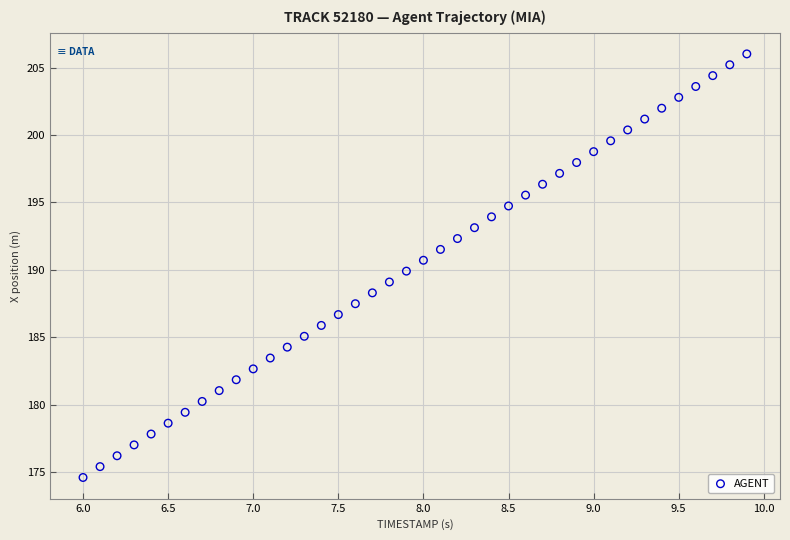

What is the range of X values (max minus min)?

3.9